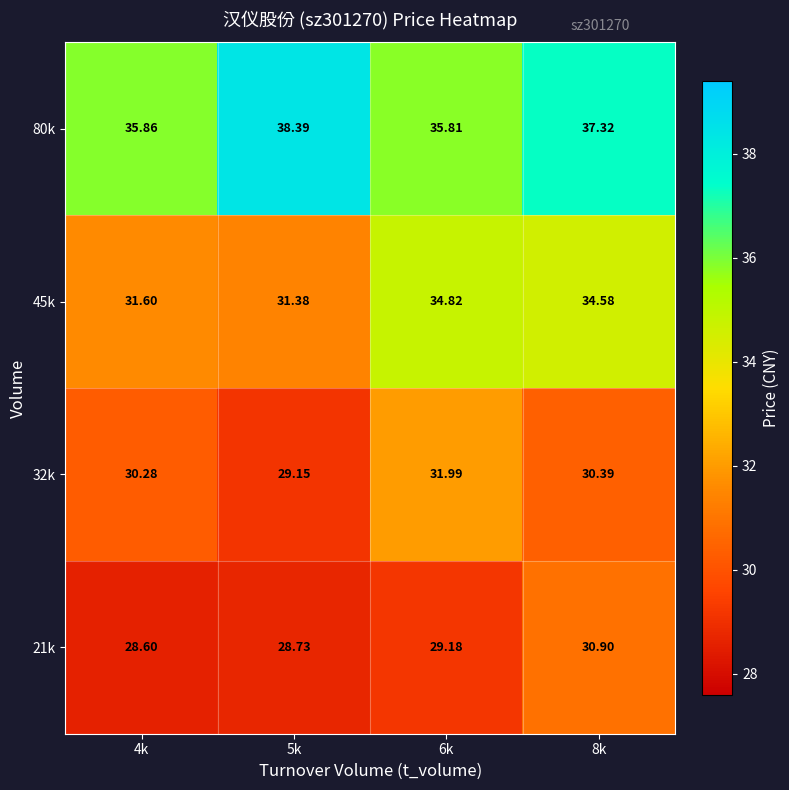

How many distinct data groups are displayed?

4